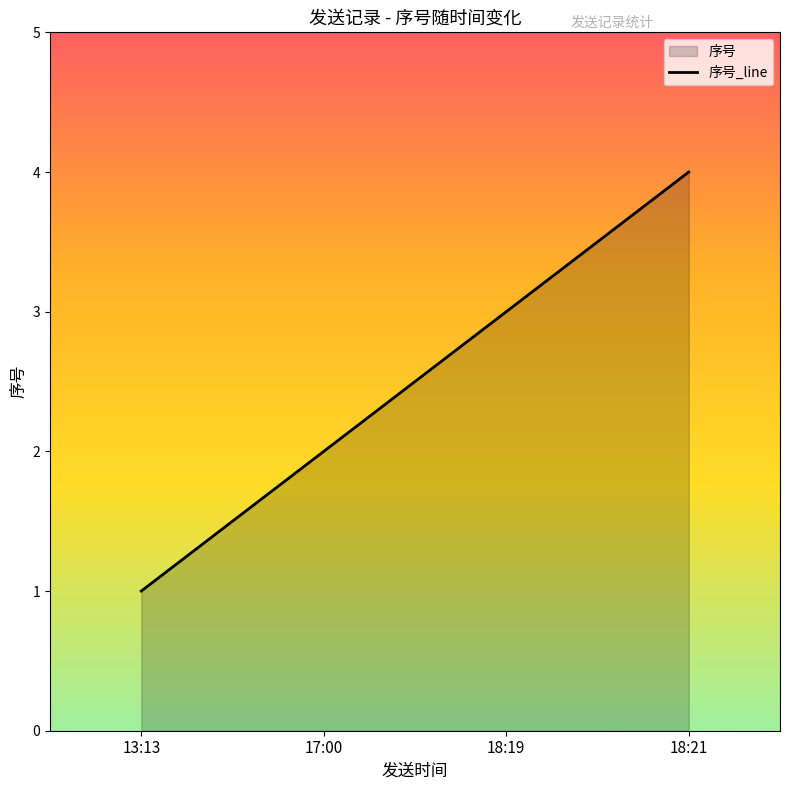

True or false: the data has more than 0 interior local peaks.

False